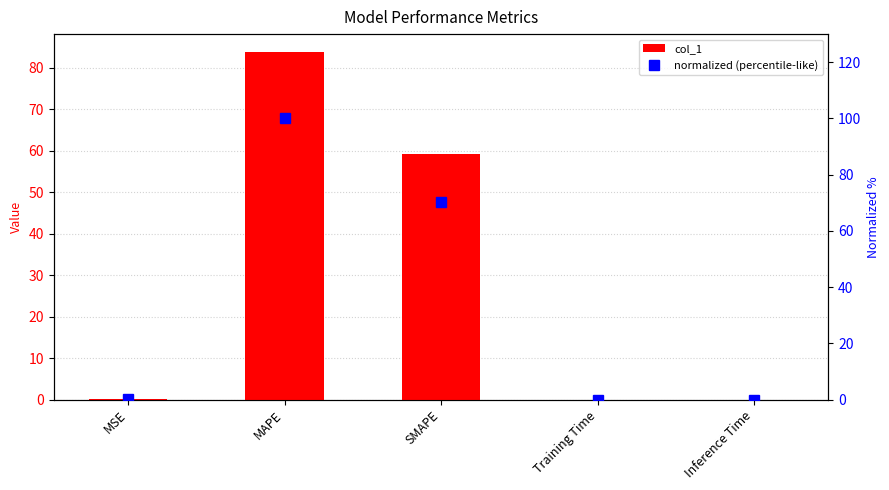

How many distinct data groups are displayed?

2